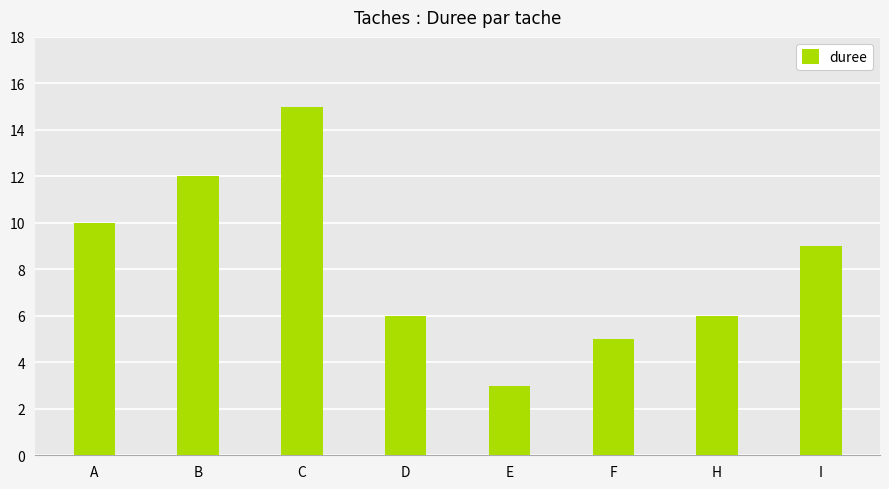

Reading left to right, what are all the values shown in this chart?

10	12	15	6	3	5	6	9